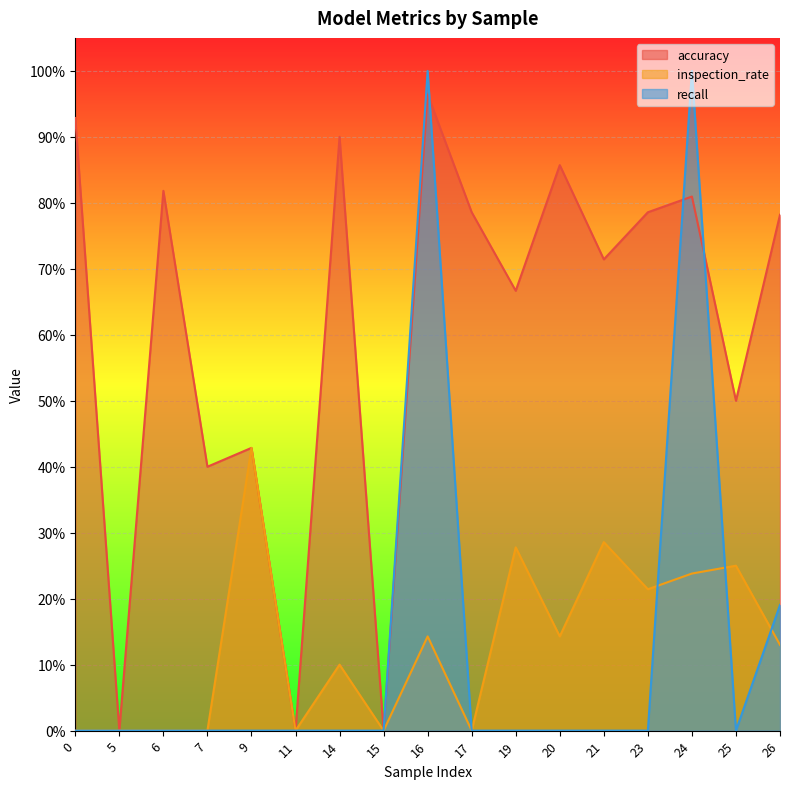

List the series in order of their peak value, highest first.

recall, accuracy, inspection_rate